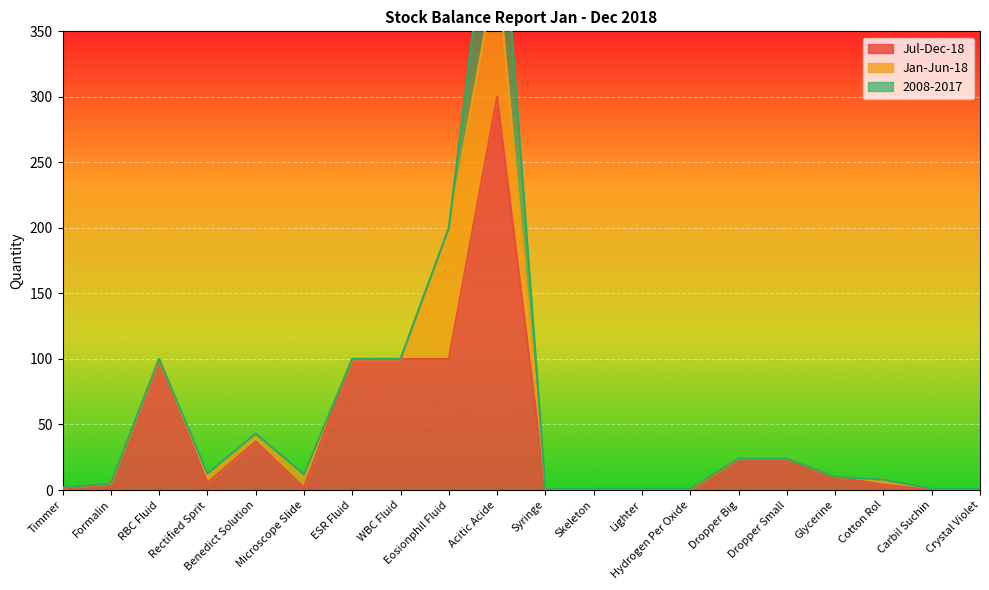

The value of Jan-Jun-18 at Benedict Solution is 2.6. True or false?

False